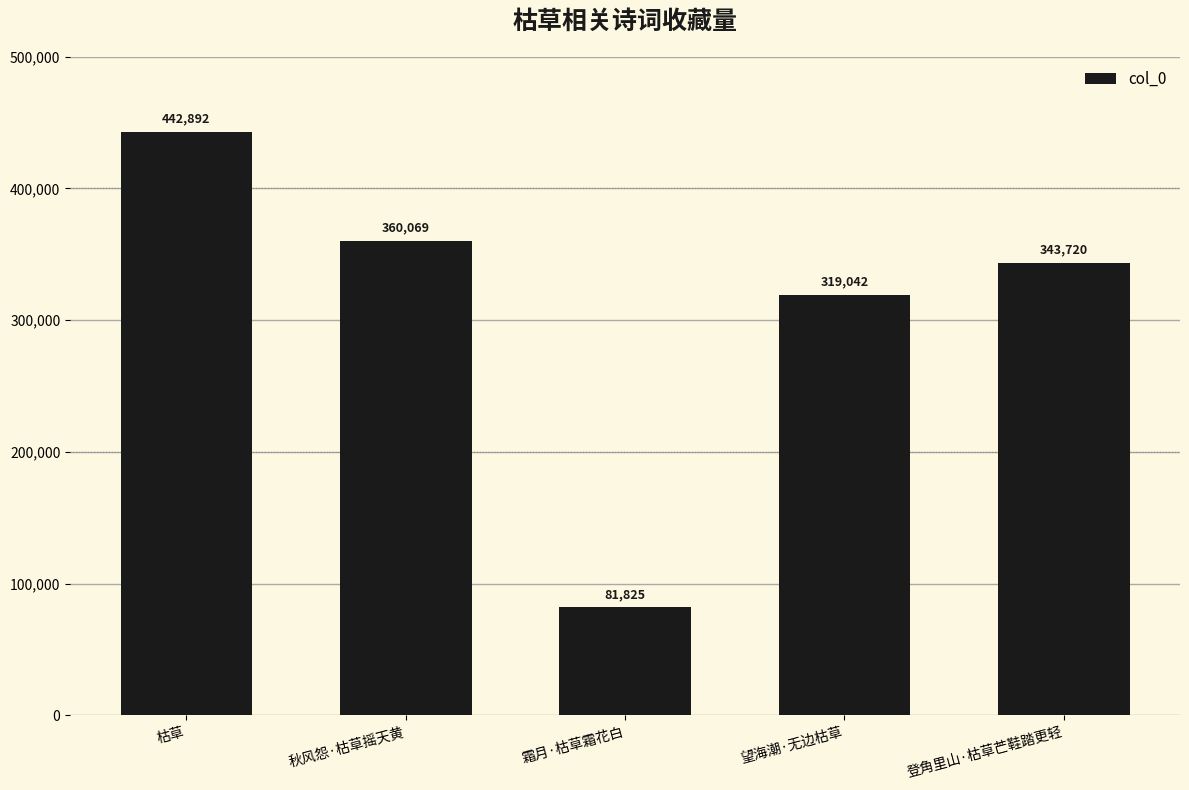

What is the difference between the maximum and minimum values?

361067